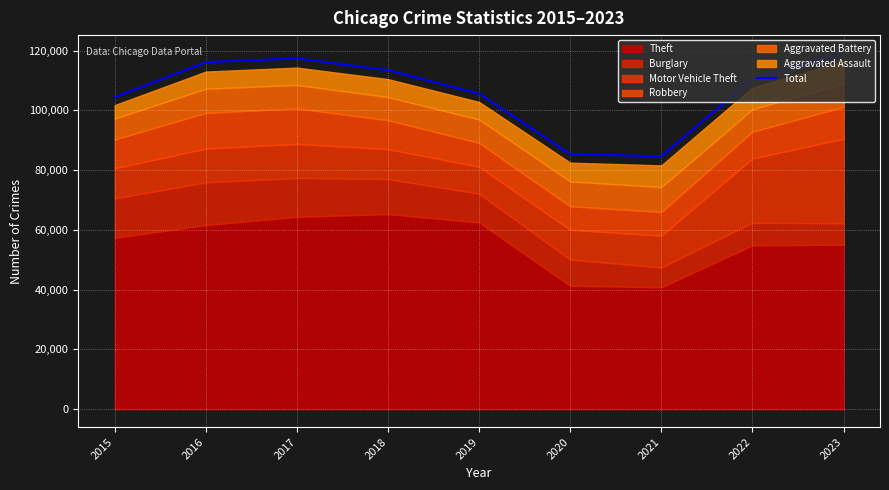

What is the value of the 7th point from the left?

84624